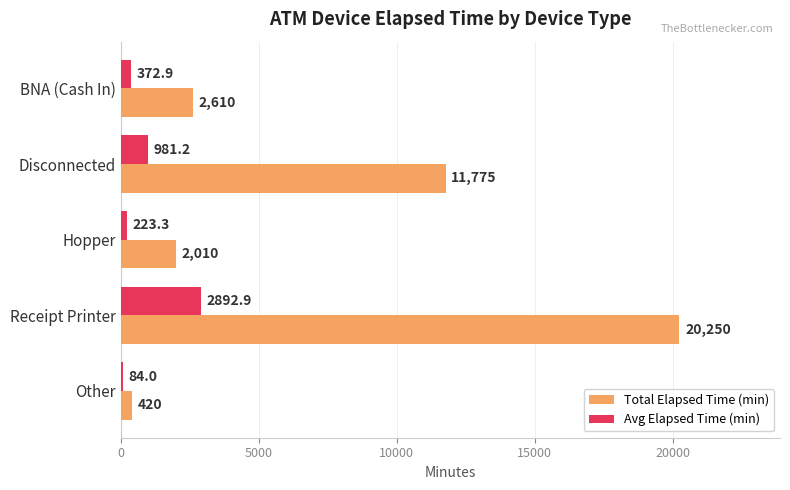

Is it true that Avg Elapsed Time (min) equals 223.3 at Hopper?

True